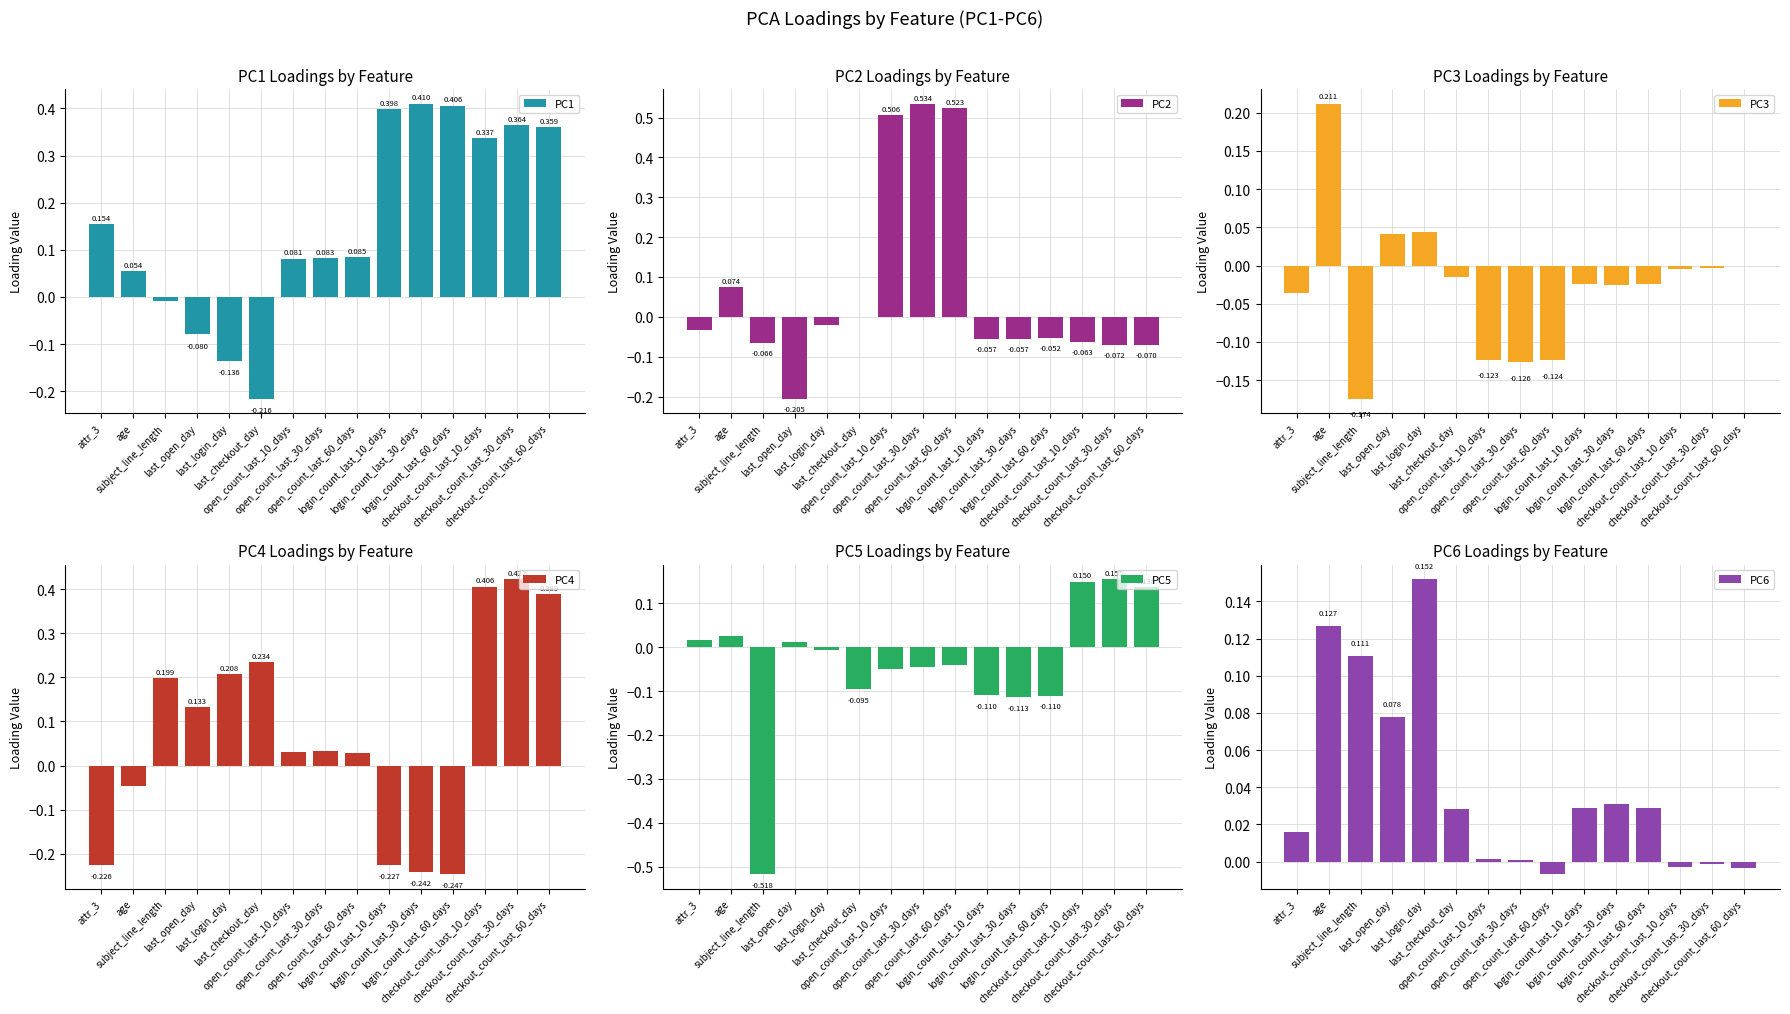

Which has a higher value, open_count_last_10_days or checkout_count_last_60_days?

checkout_count_last_60_days